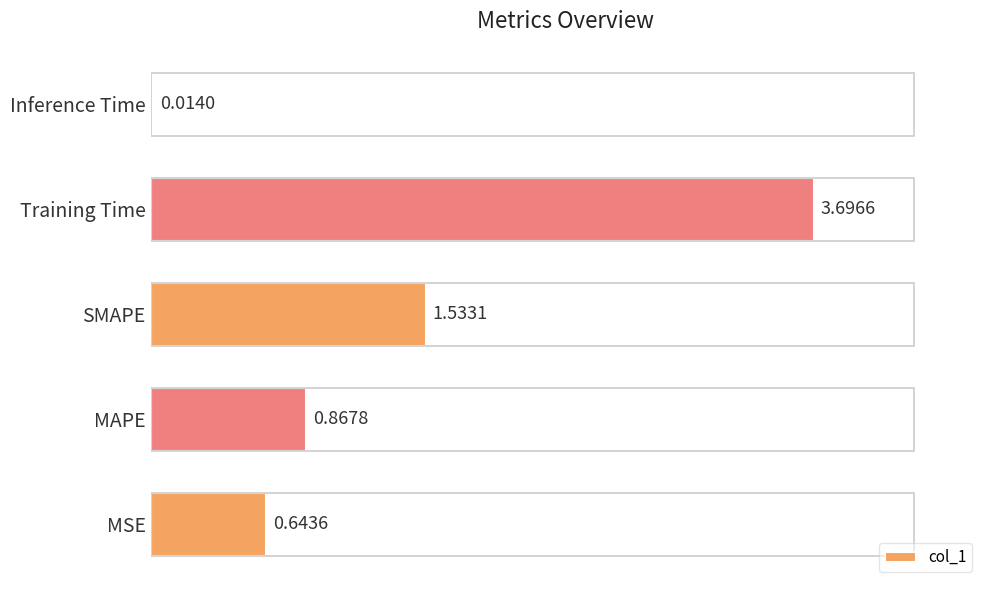

What is the sum of all values?

6.8